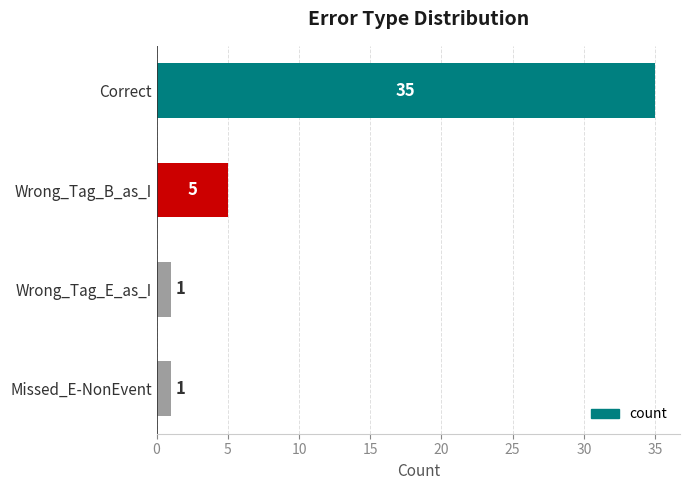

Approximately how many times larger is the value at Wrong_Tag_B_as_I compared to Missed_E-NonEvent?

5.0